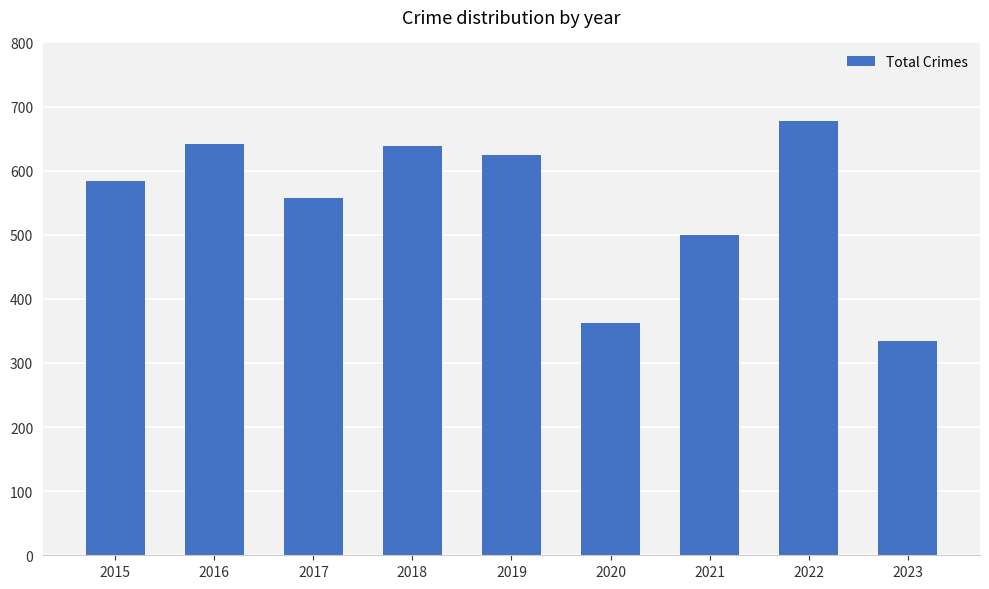

Read the value at 2023, to the nearest 10.

340